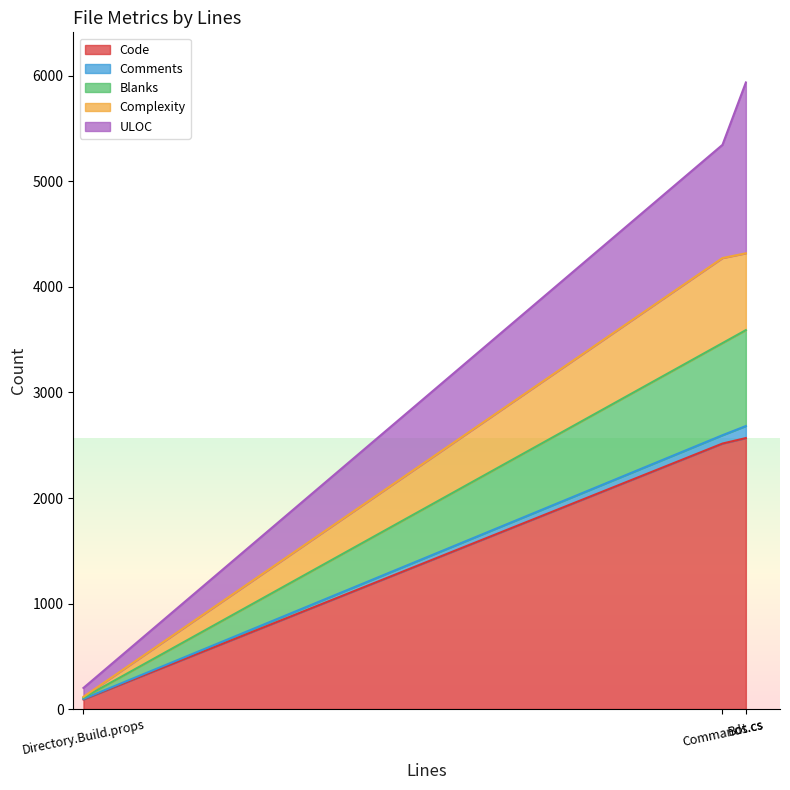

True or false: Code has a value of 91 at Directory.Build.props.

True